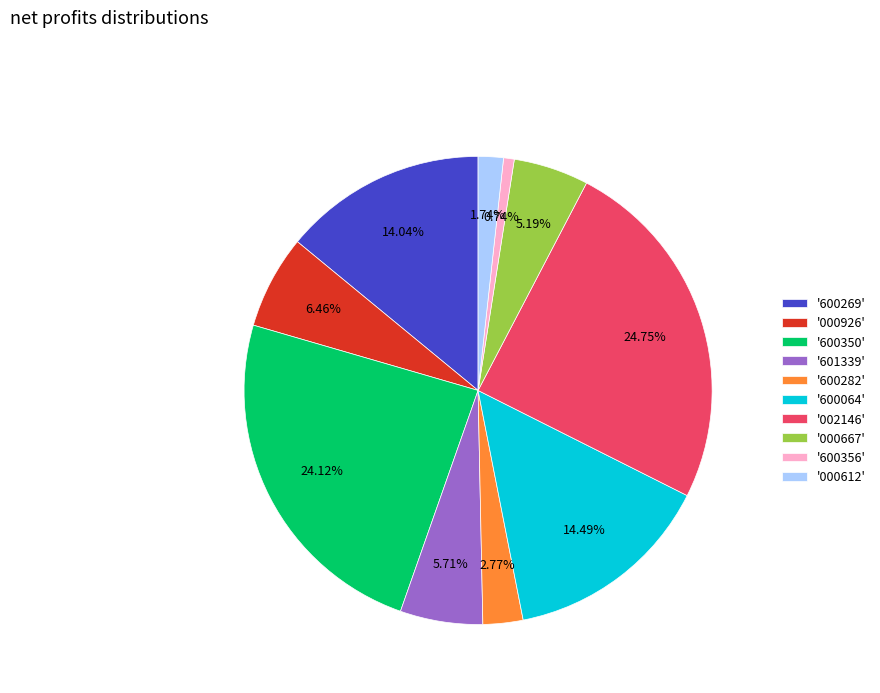

Count the number of slices in the pie.

10